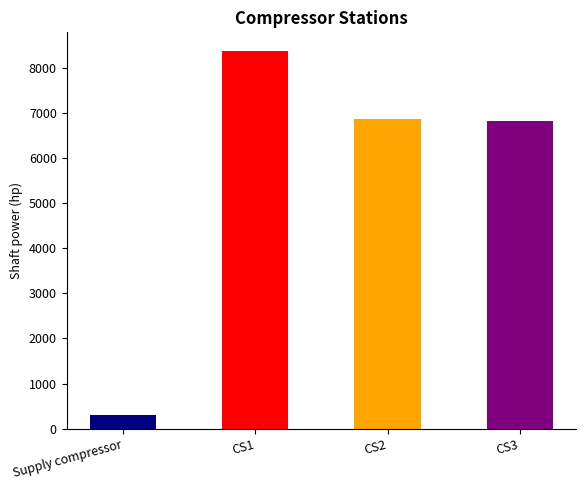

Which series has the largest total across all categories?

CS1